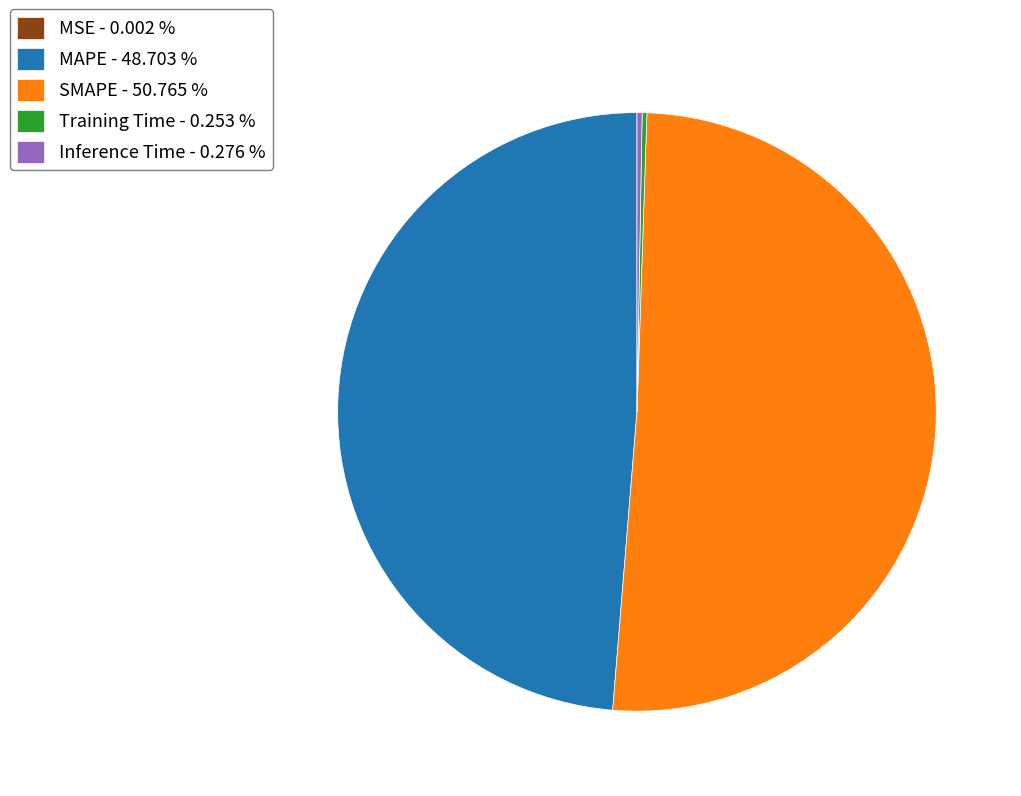

Which has a higher value, SMAPE - 50.765 % or MAPE - 48.703 %?

SMAPE - 50.765 %